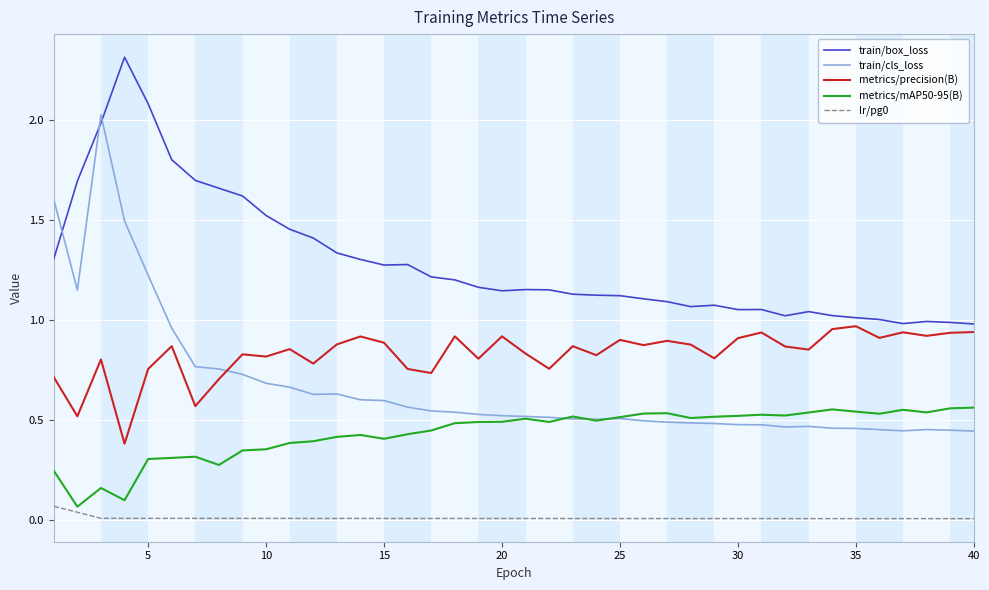

Which series has the largest range (max minus min)?

train/cls_loss